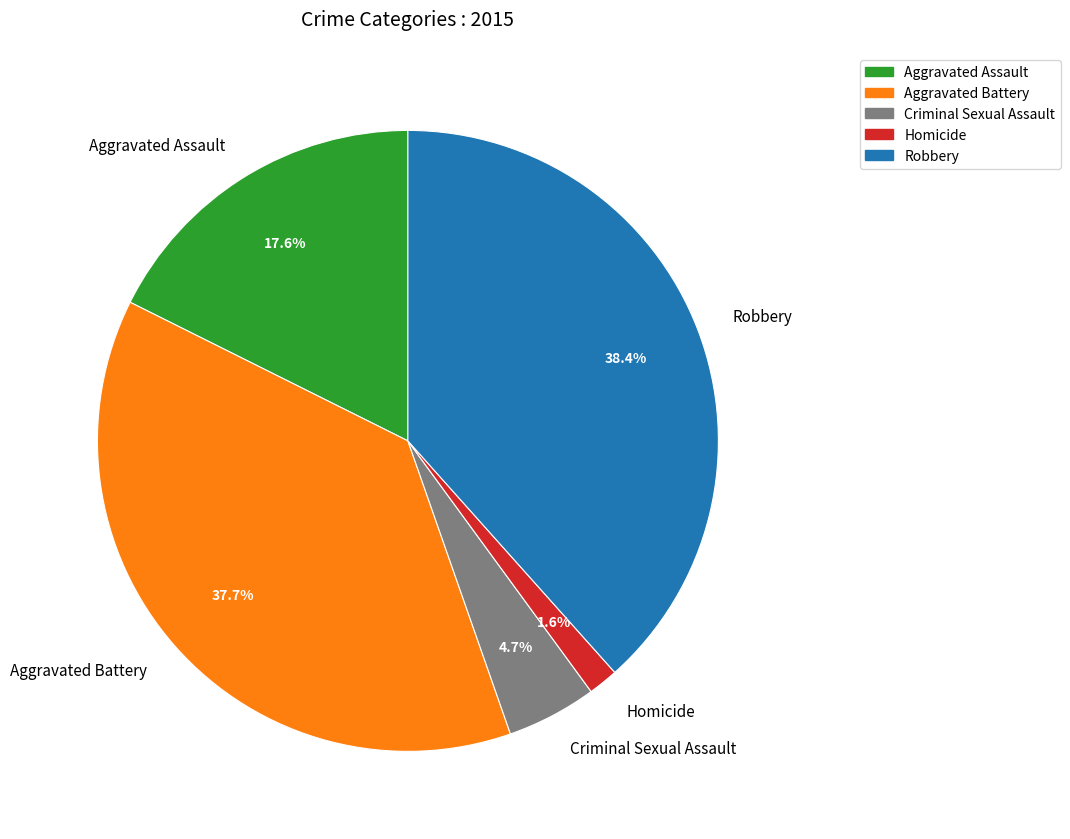

Between Criminal Sexual Assault and Homicide, which is larger?

Criminal Sexual Assault